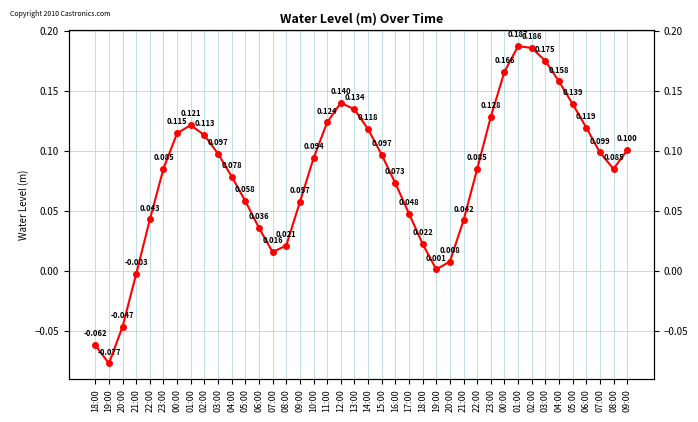

What is the greatest value displayed?

0.2